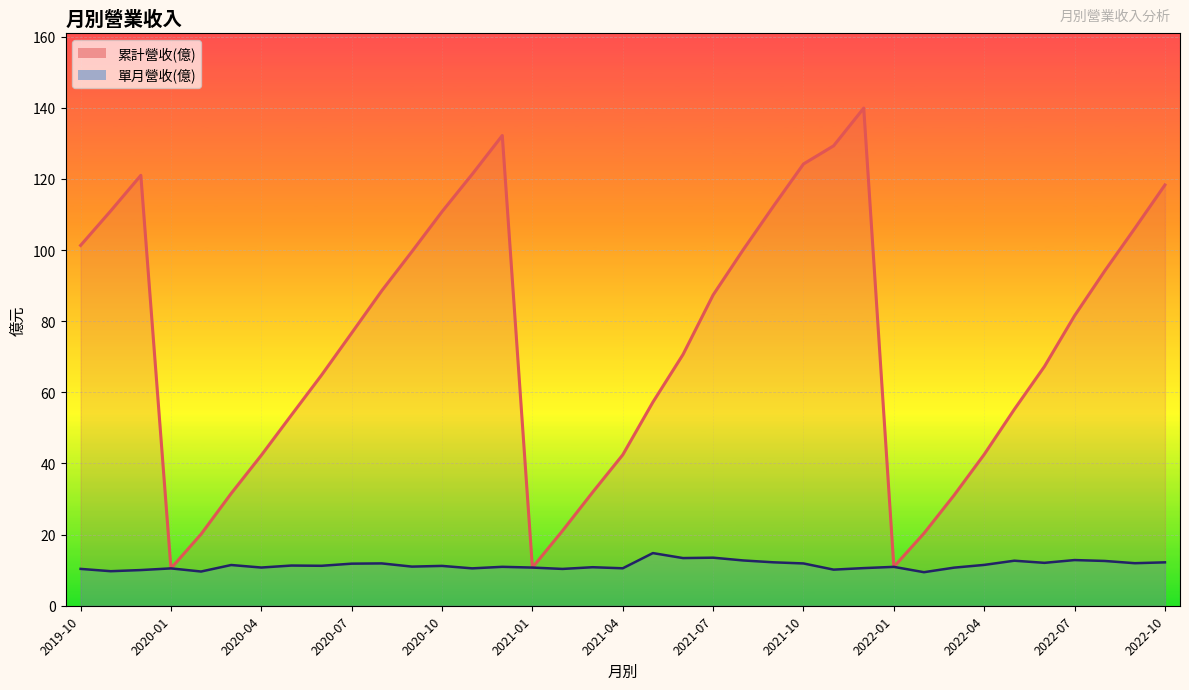

List the series in order of their peak value, highest first.

累計營收(億), 單月營收(億)